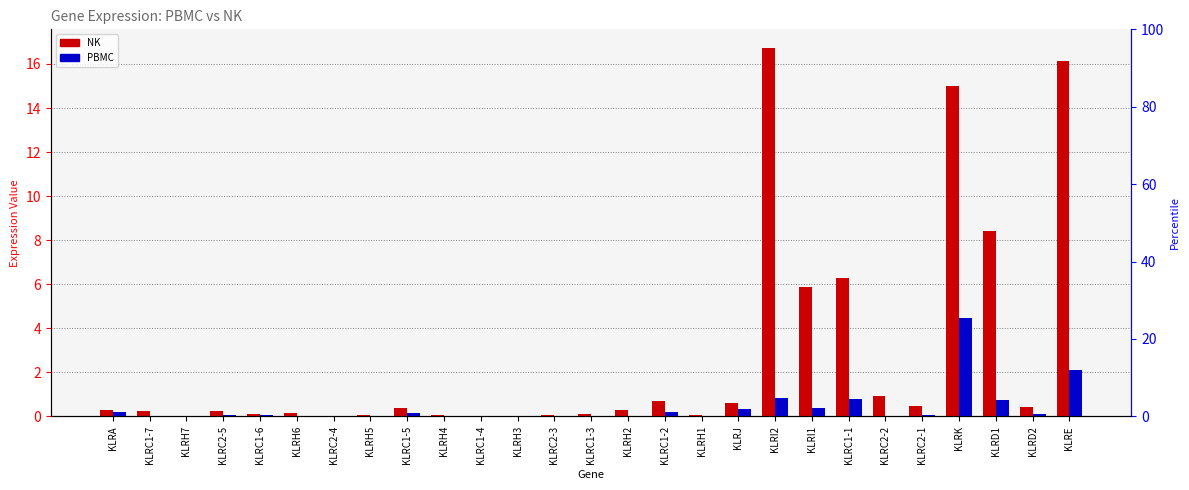

What is the average value of the NK series?

2.7